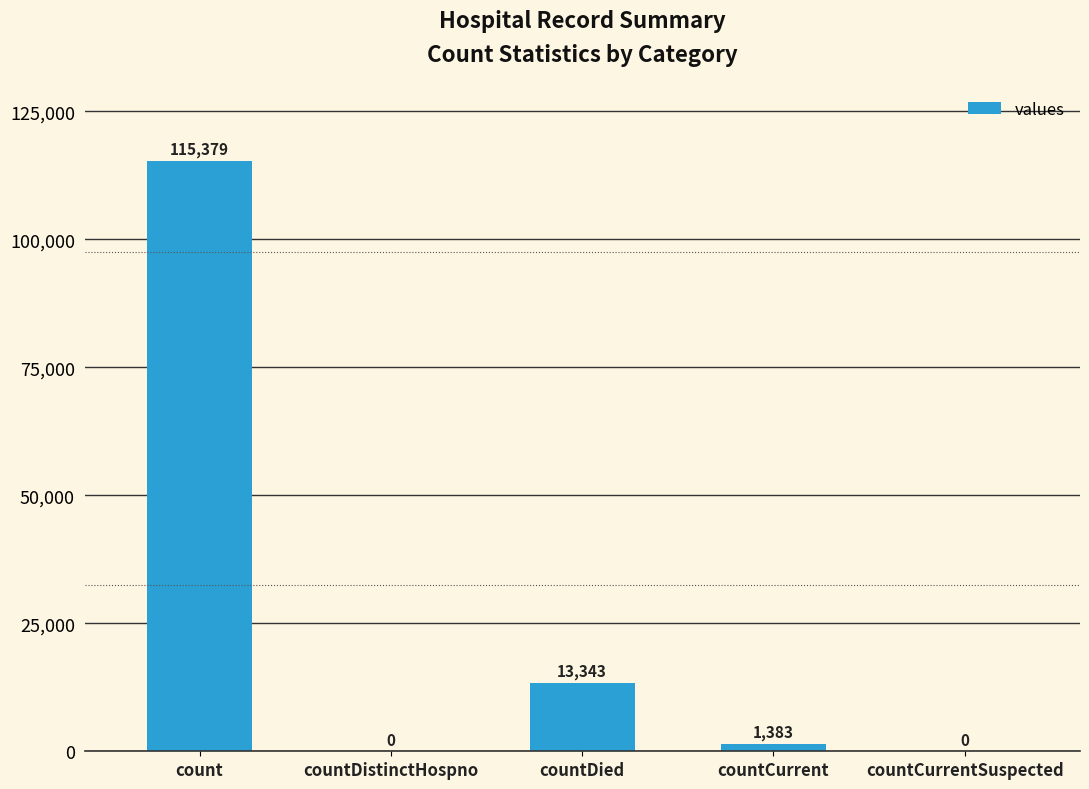

Which label corresponds to the largest value in the chart?

count